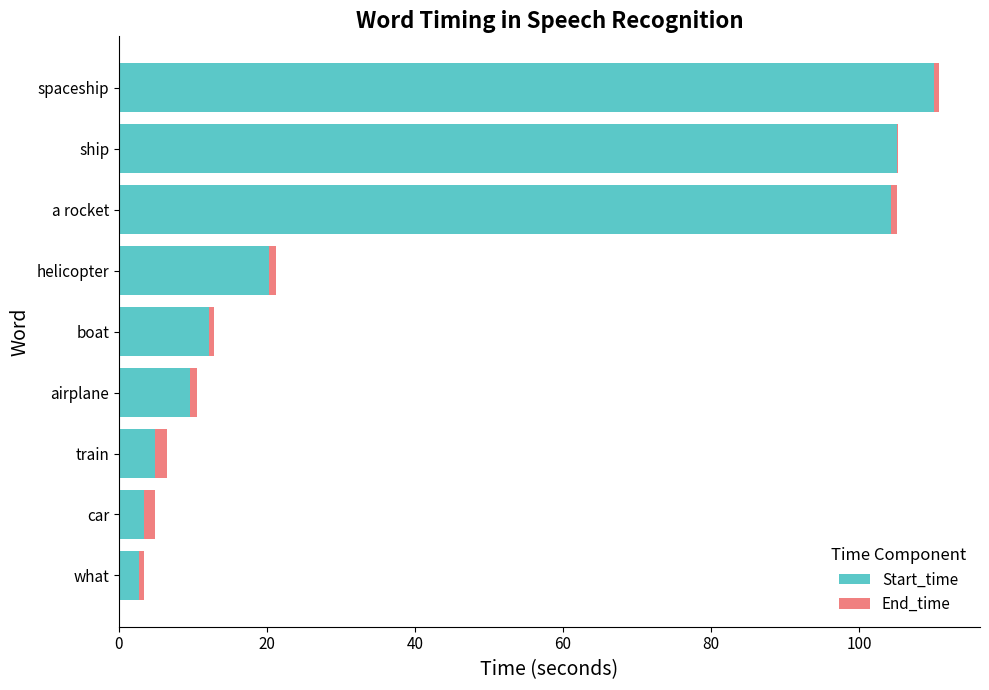

At which category is the sum across all series the highest?

spaceship